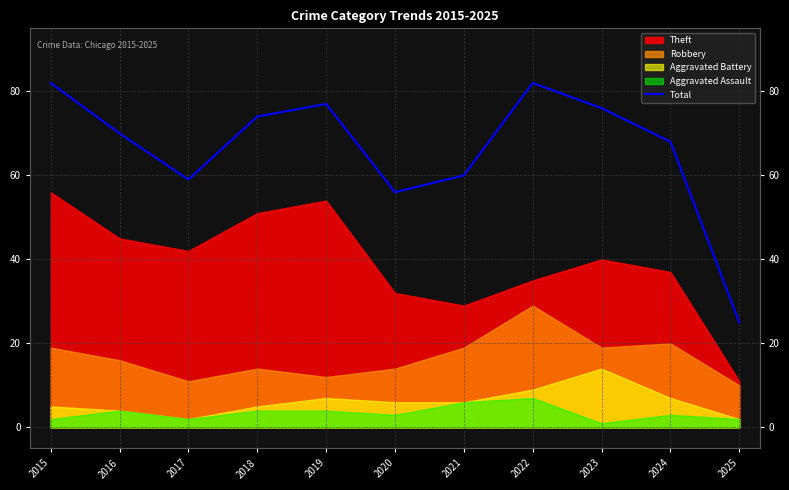

List the labels in order of value, smallest first.

2025, 2020, 2017, 2021, 2024, 2016, 2018, 2023, 2019, 2015, 2022